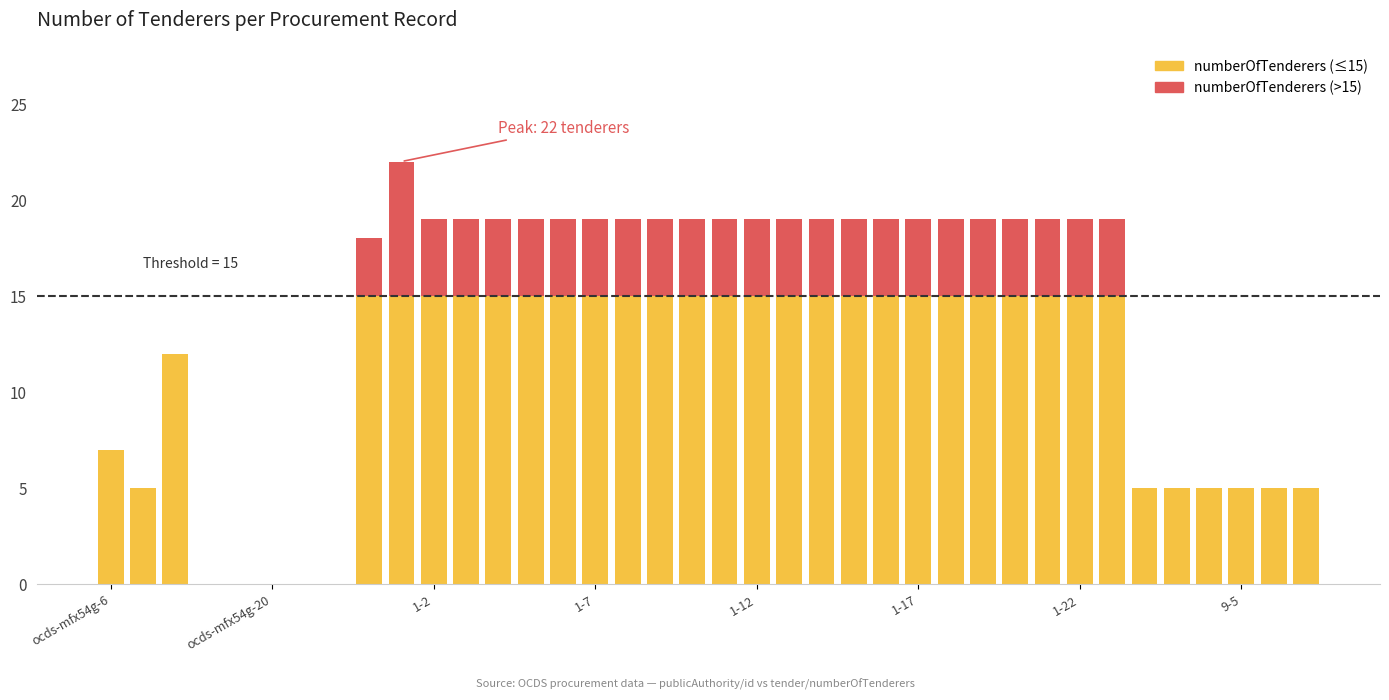

How many distinct data groups are displayed?

2